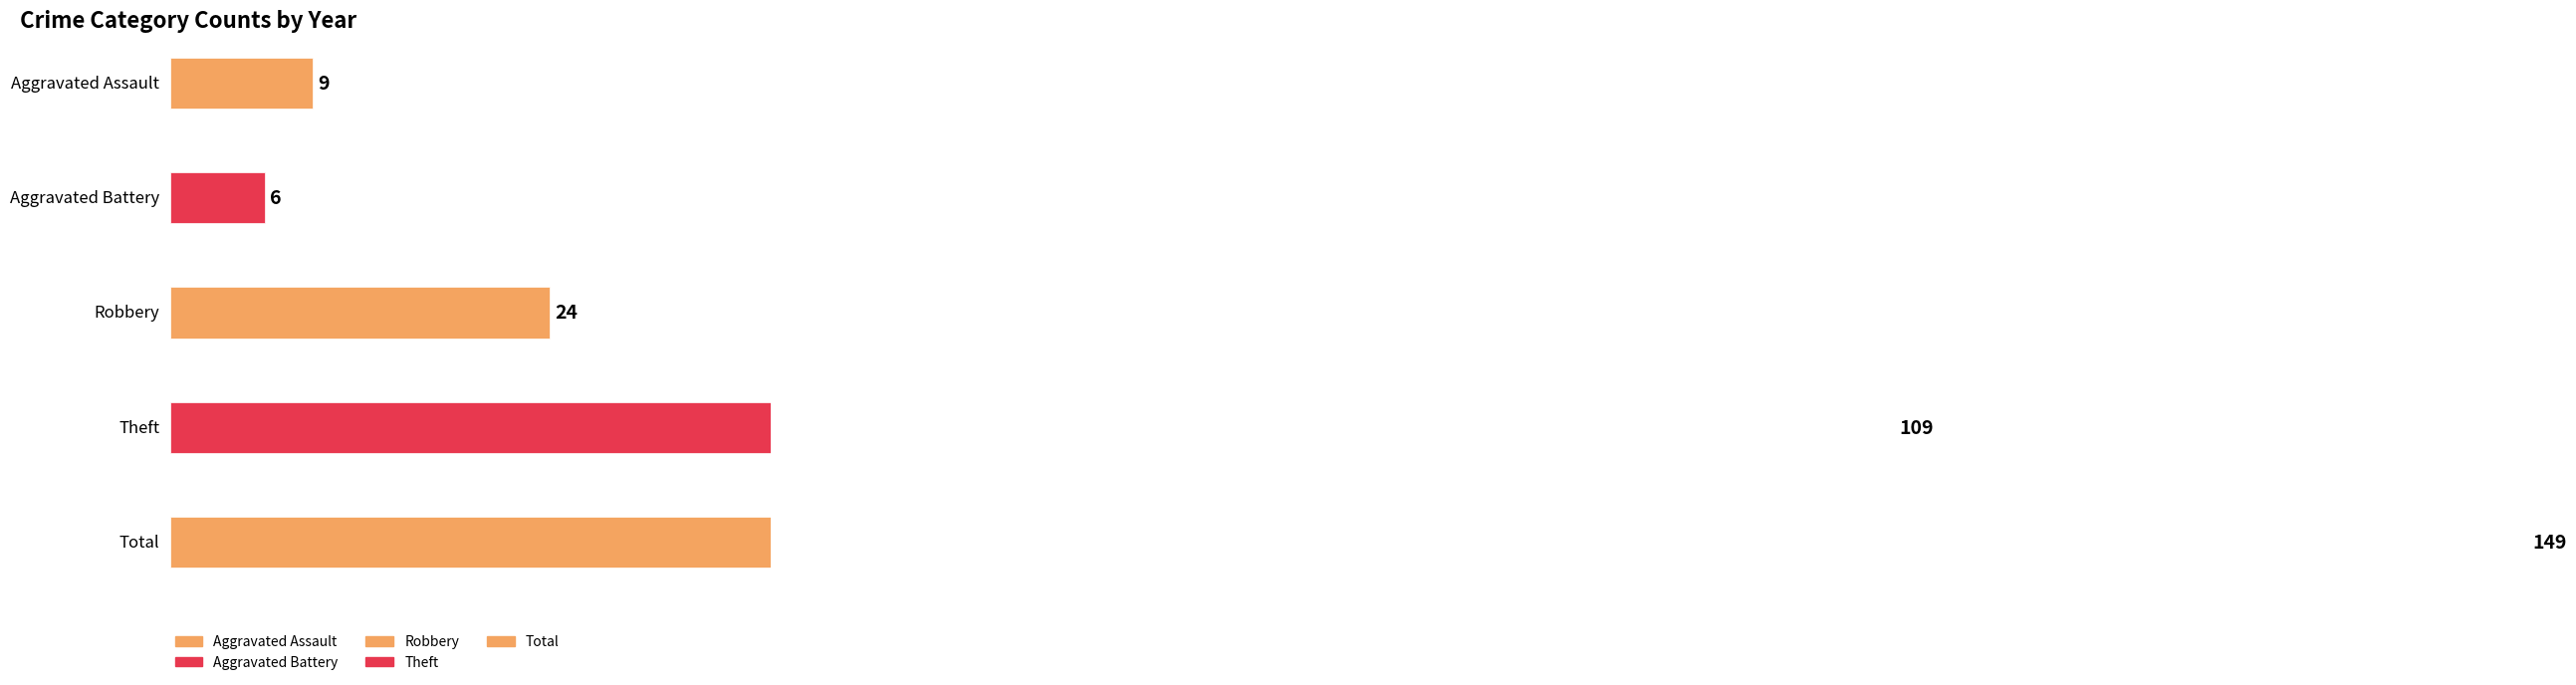

List the series in order of their peak value, highest first.

Total, Theft, Robbery, Aggravated Assault, Aggravated Battery